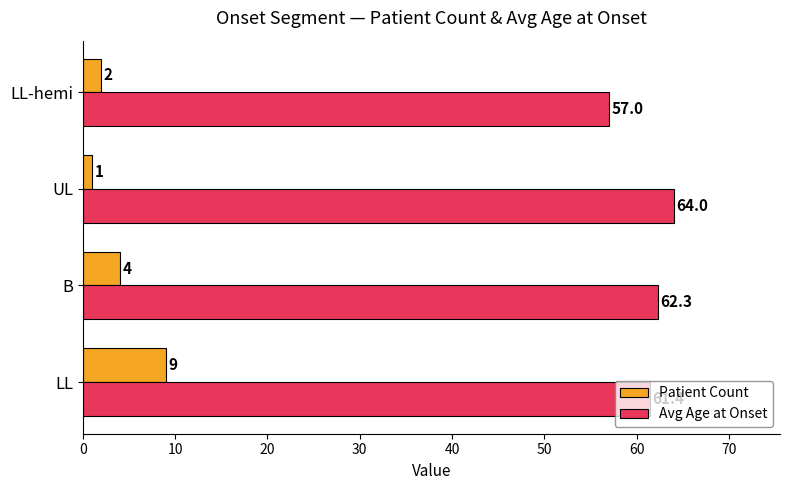

Which series has the largest total across all categories?

Avg Age at Onset